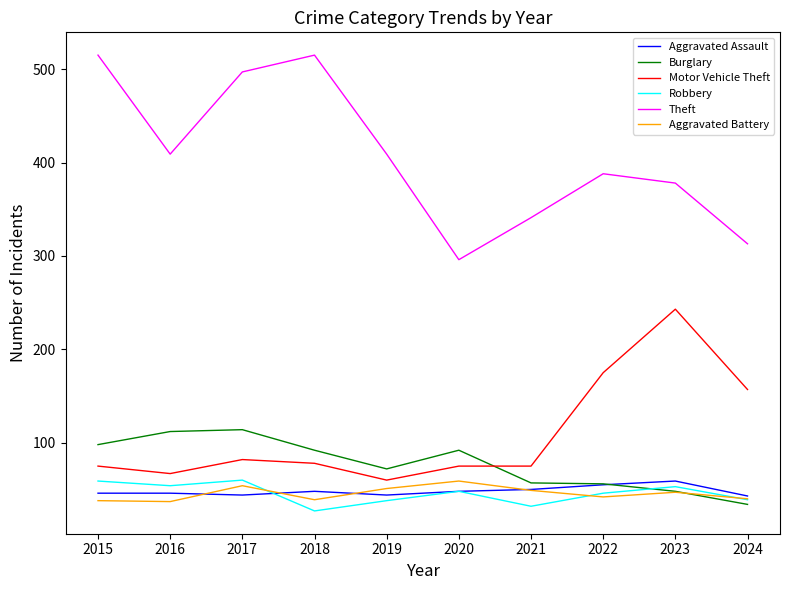

The value of Robbery at 2023 is 53. True or false?

True